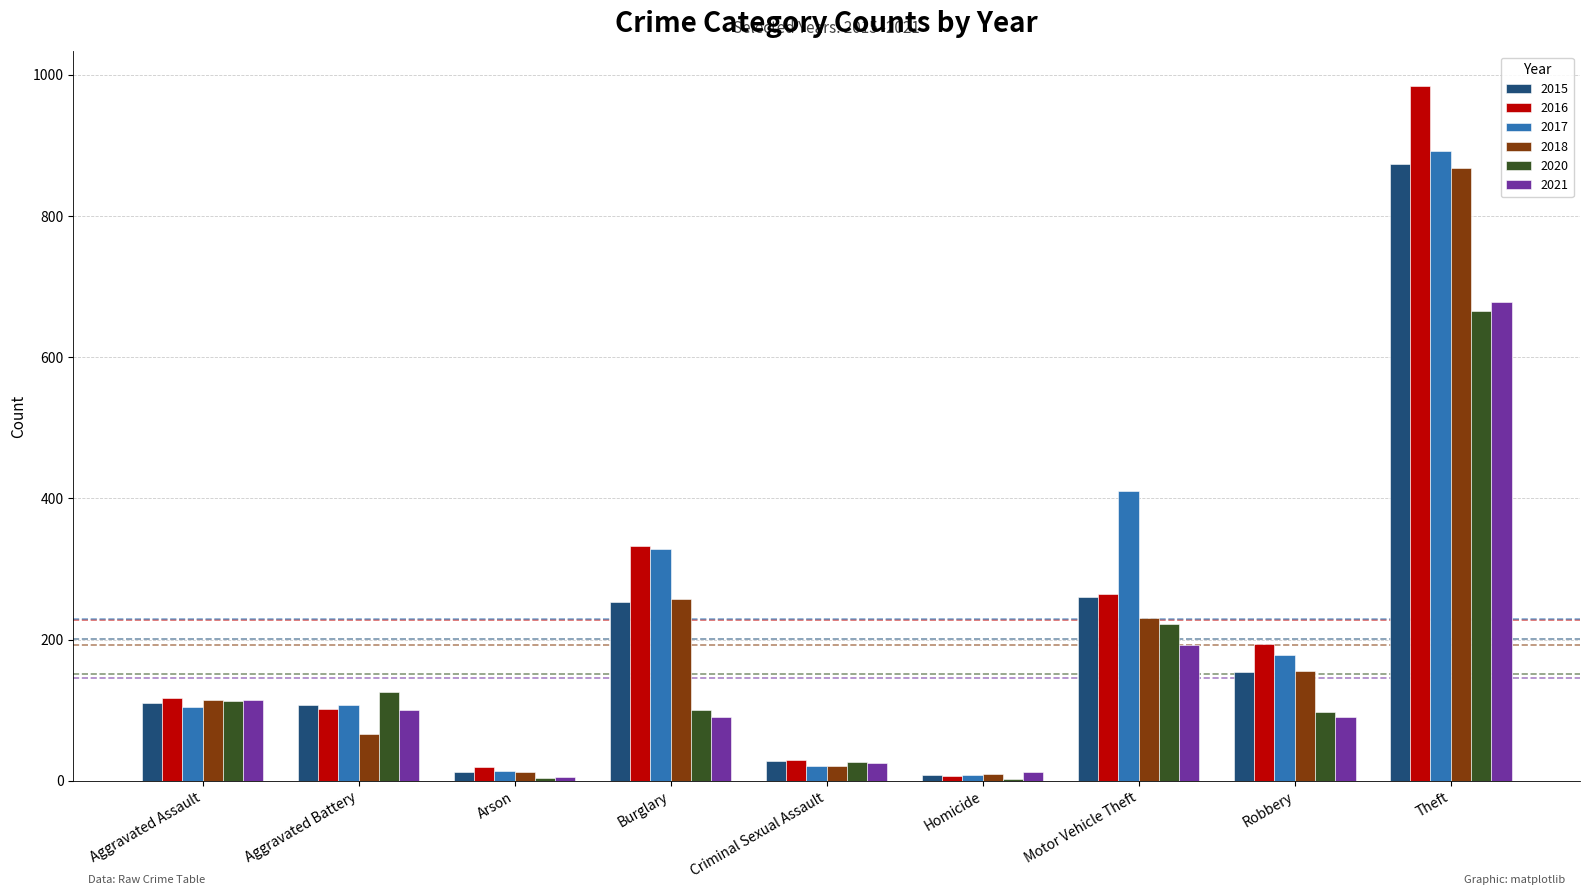

Between Criminal Sexual Assault and Homicide, which series saw the biggest shift?

2020